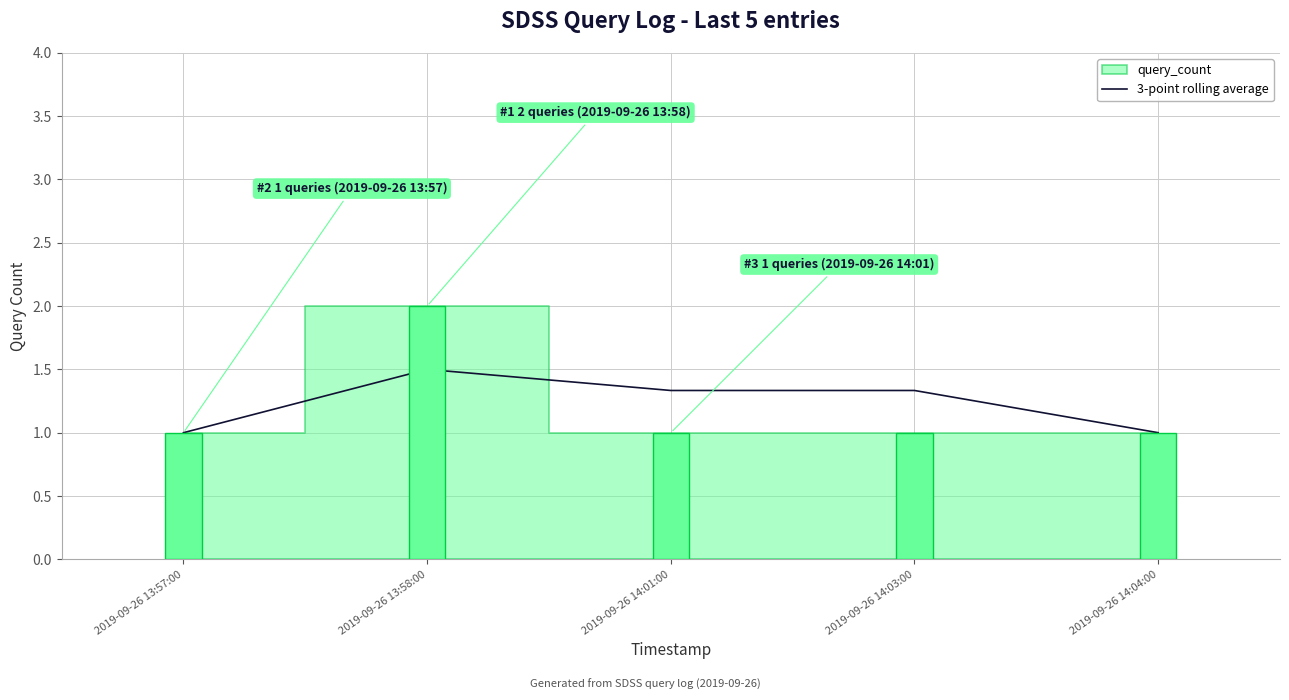

Is it true that the value at 2019-09-26 13:57:00 is 1.0?

True